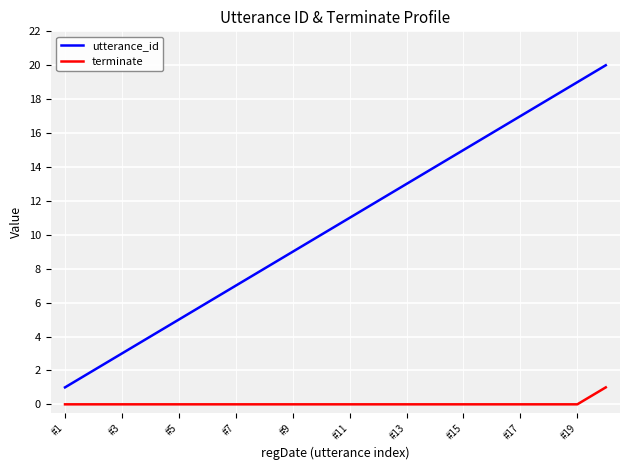

True or false: terminate and utterance_id cross at least once.

False